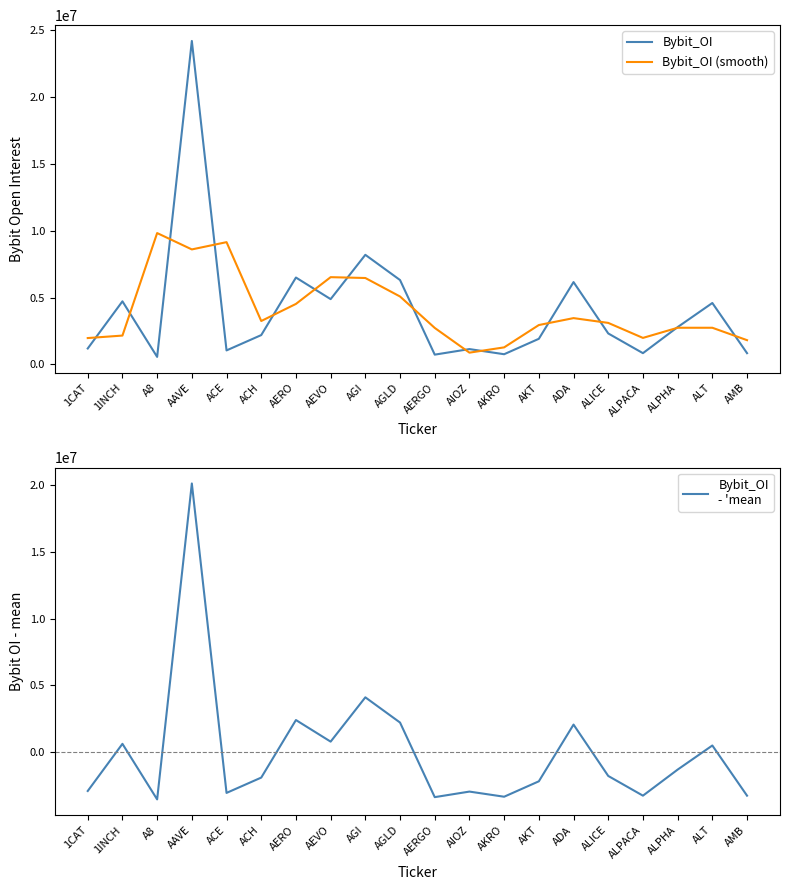

True or false: Bybit_OI has more than 0 points higher than both neighbors.

True